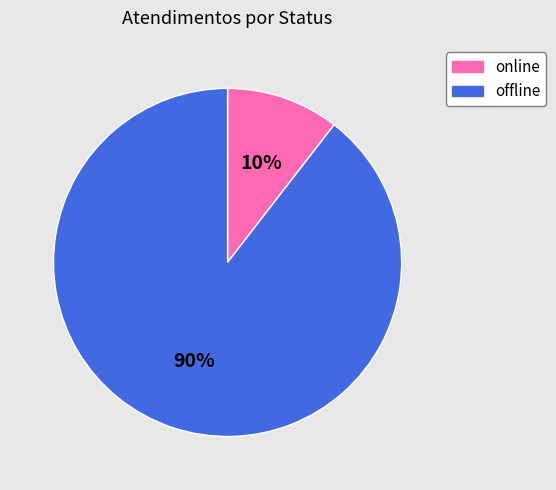

True or false: online accounts for 10% of the total.

True